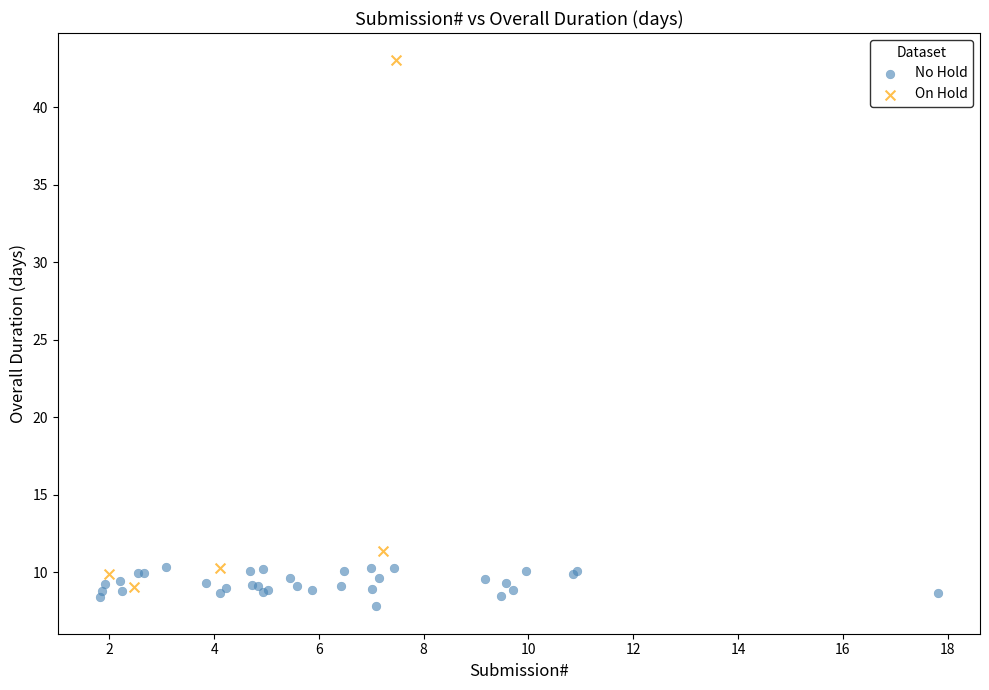

Which series contains the highest Y value?

On Hold